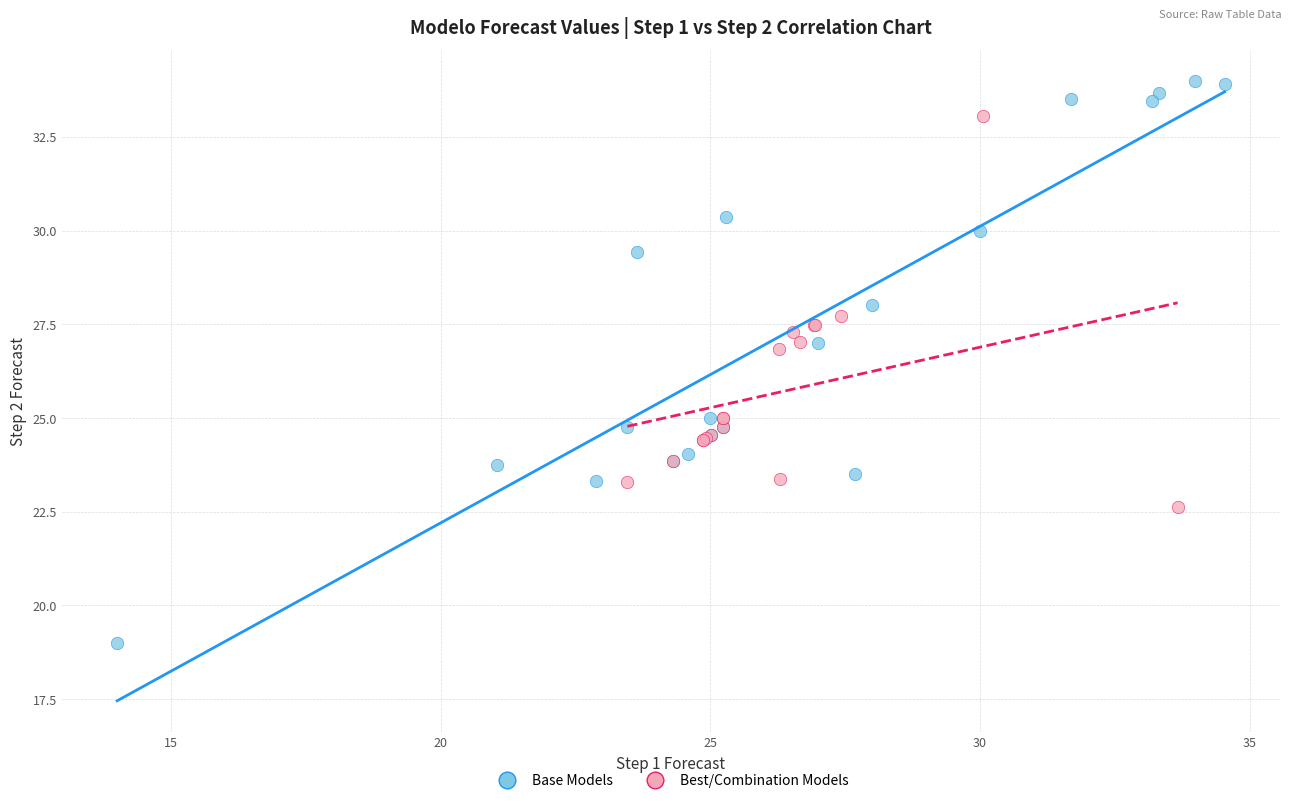

Which series contains the highest Y value?

Base Models